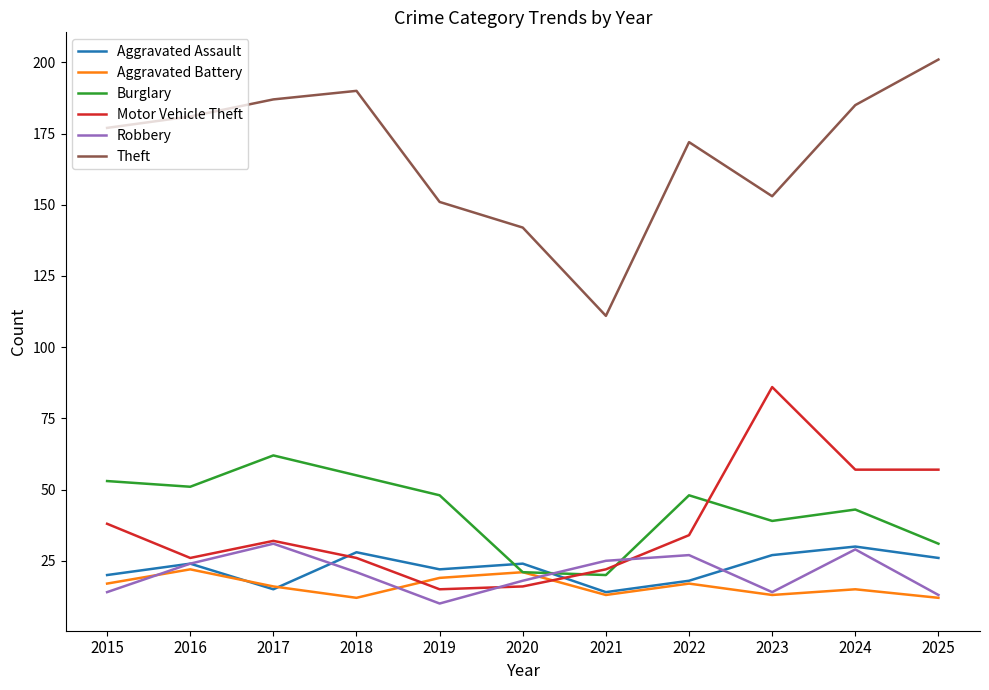

What are all the series names shown in the legend?

Aggravated Assault, Aggravated Battery, Burglary, Motor Vehicle Theft, Robbery, Theft